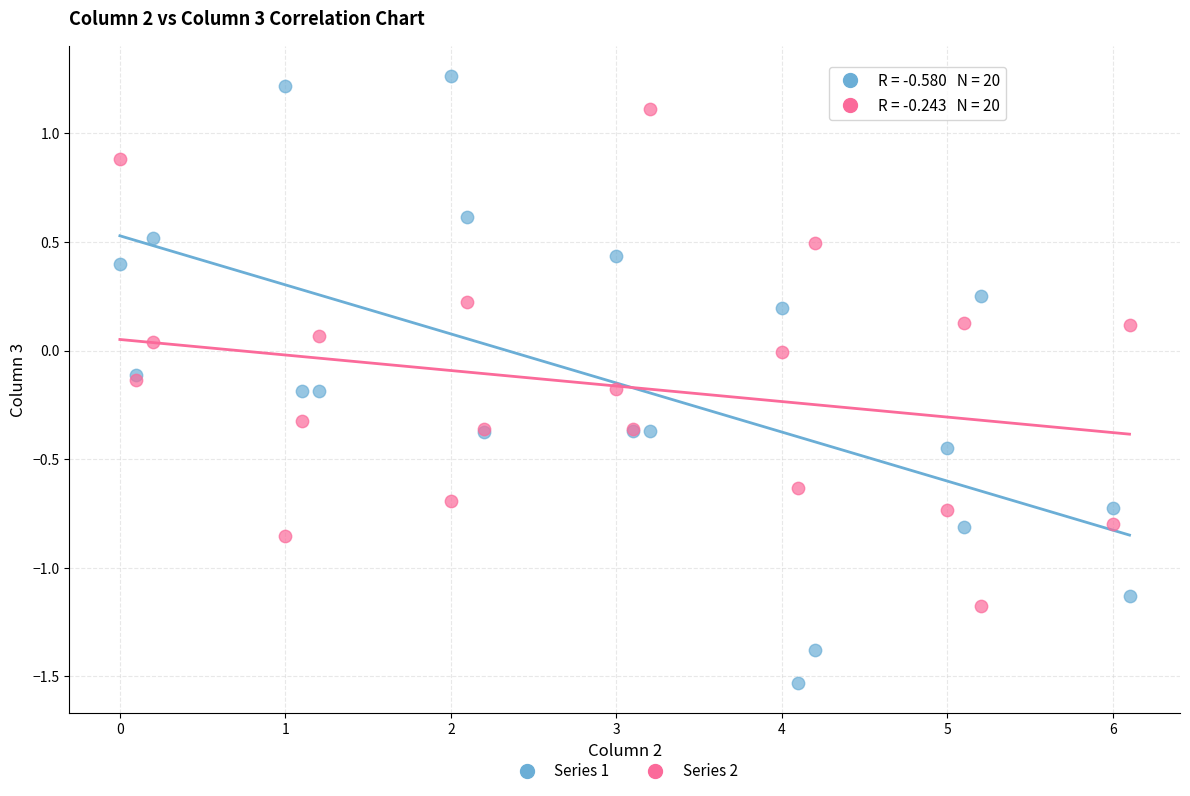

What are all the series names shown in the legend?

Series 1, Series 2